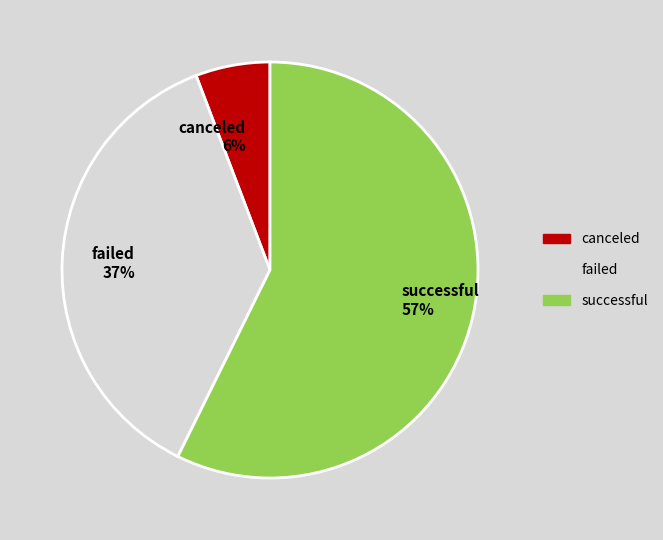

What percentage is the canceled slice, to the nearest percent?

6%